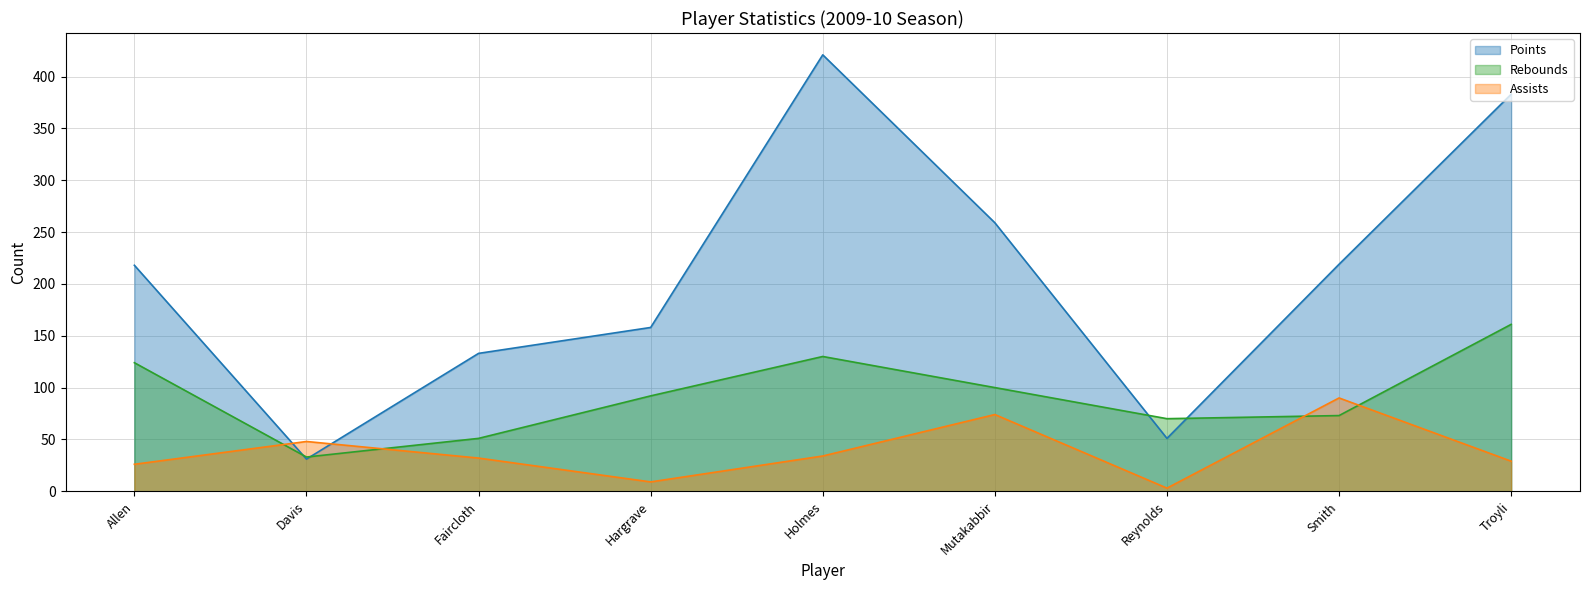

How many distinct data groups are displayed?

3